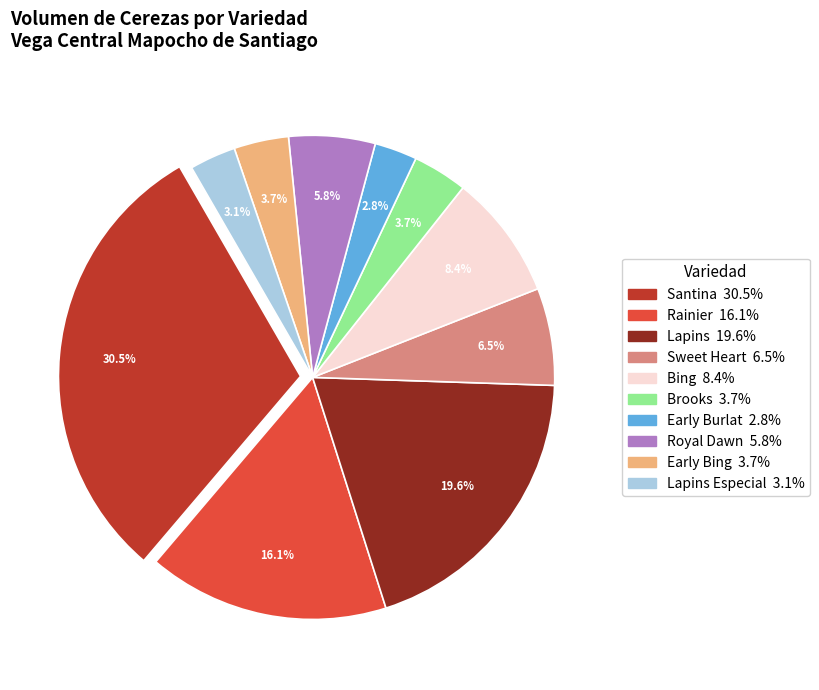

How many segments does this pie chart have?

10